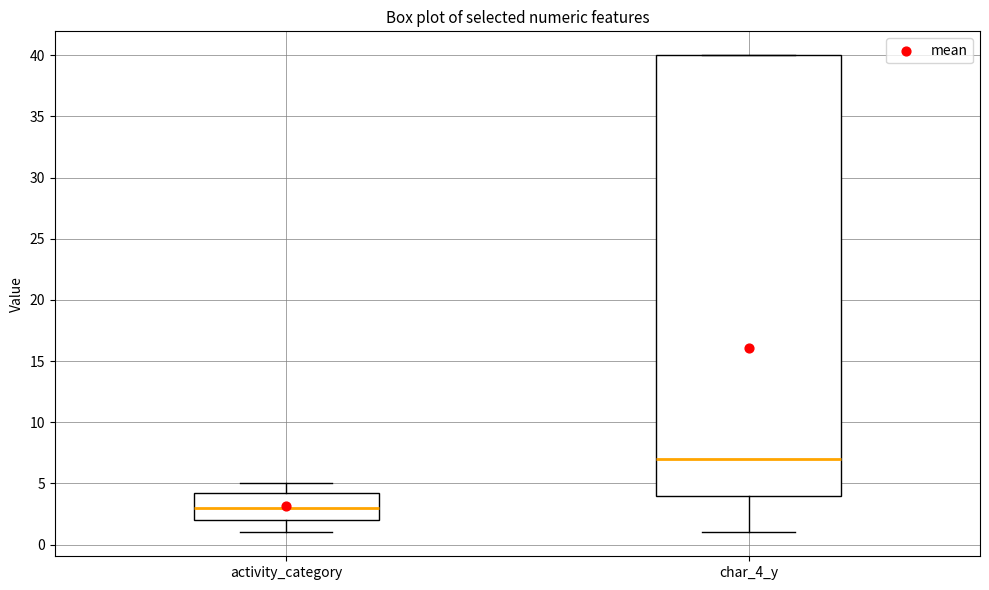

Where does the upper whisker of the box for activity_category end on the y-axis? The values are not printed on the chart, so give them approximately, as read against the axis.

5.0